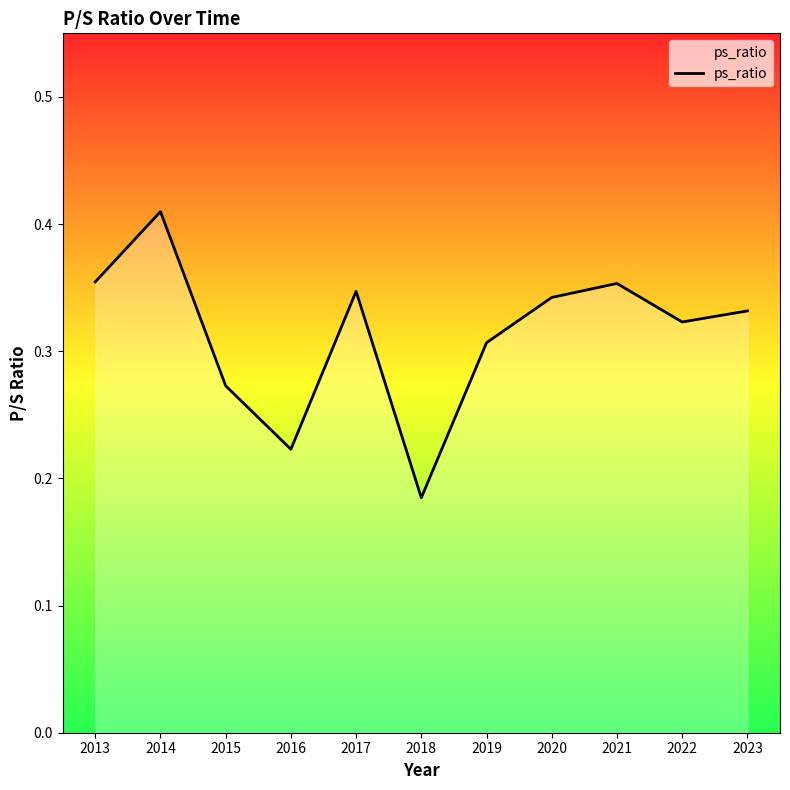

The chart shows a value of 0.2 at 2020. True or false?

False